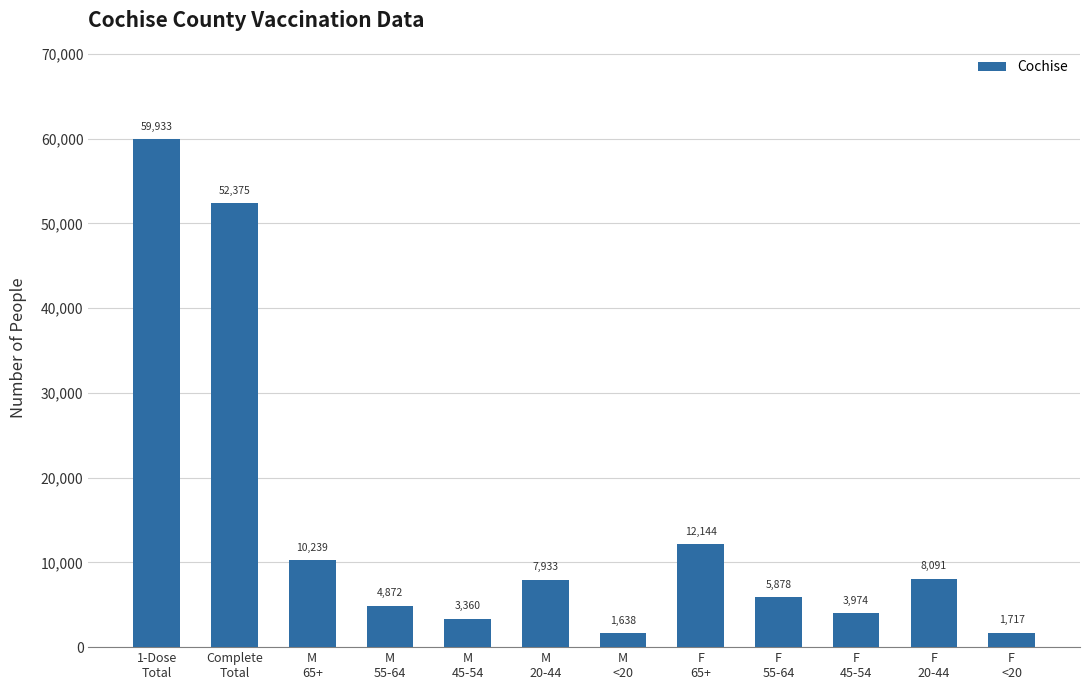

Where is the data nearest to the value 30785?

F
65+